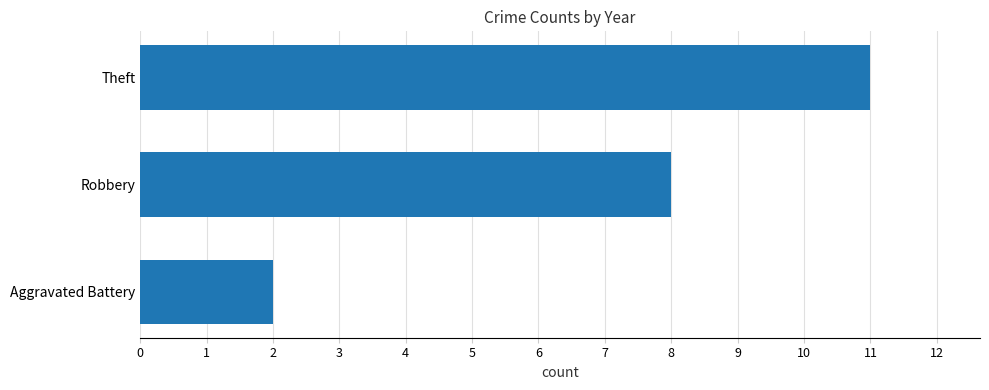

Is it true that the value at Robbery is 8?

True